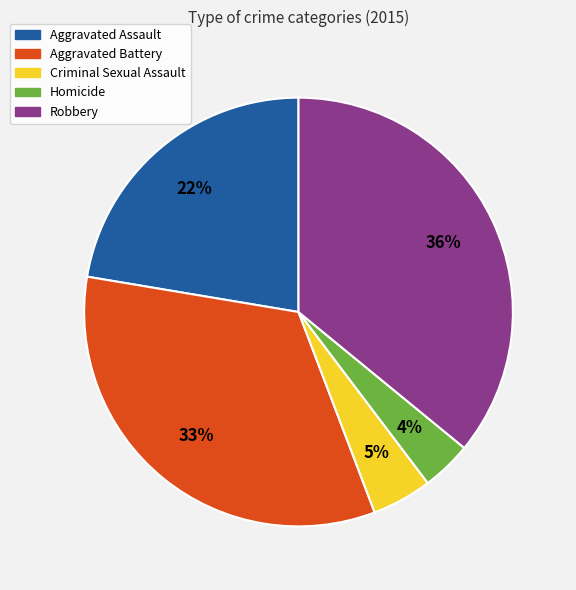

How many slices are in this pie chart?

5